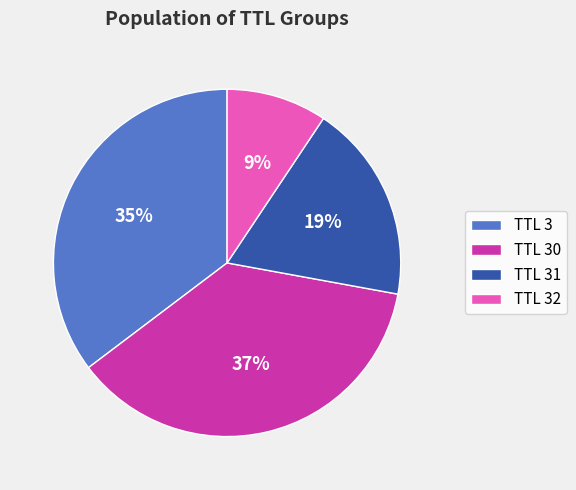

Rank the categories by value from lowest to highest.

TTL 32, TTL 31, TTL 3, TTL 30